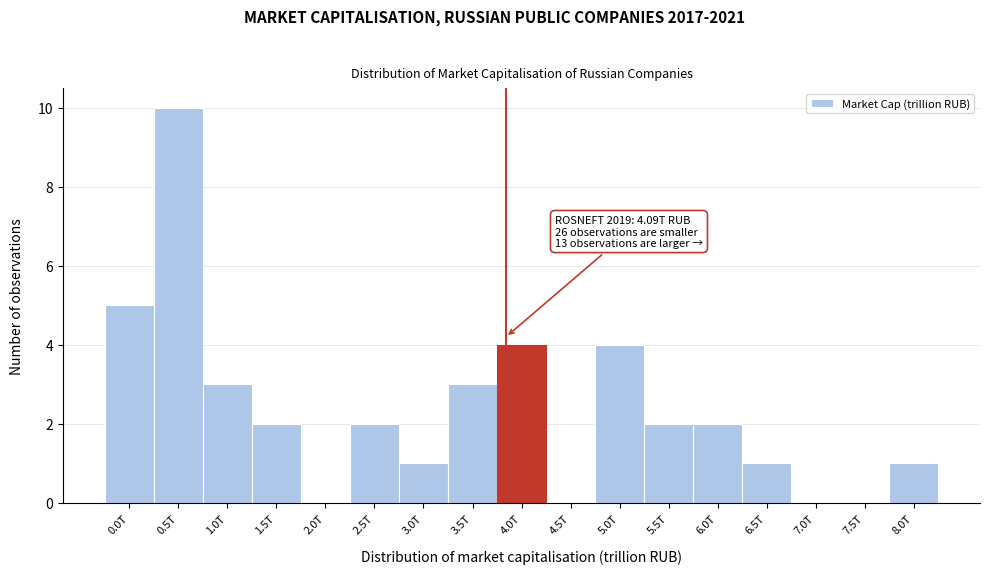

Reading right to left, list all the values displayed in this chart.

8.0T=1	7.5T=0	7.0T=0	6.5T=1	6.0T=2	5.5T=2	5.0T=4	4.5T=0	4.0T=4	3.5T=3	3.0T=1	2.5T=2	2.0T=0	1.5T=2	1.0T=3	0.5T=10	0.0T=5